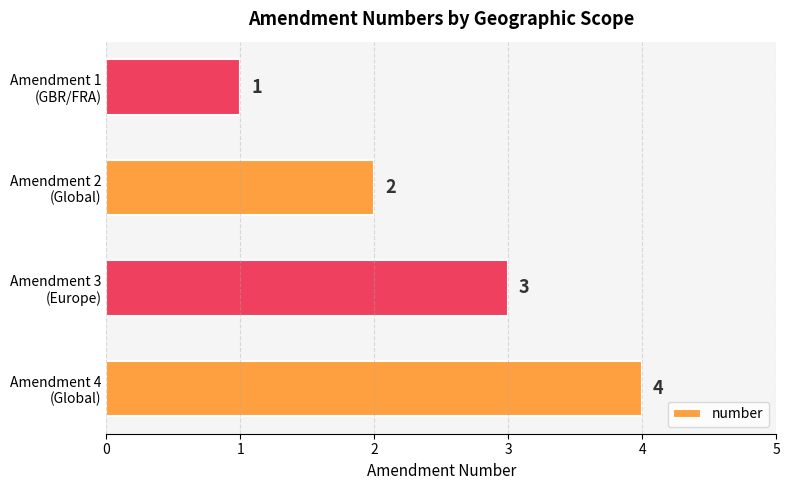

Reading bottom to top, list all the values displayed in this chart.

4	3	2	1